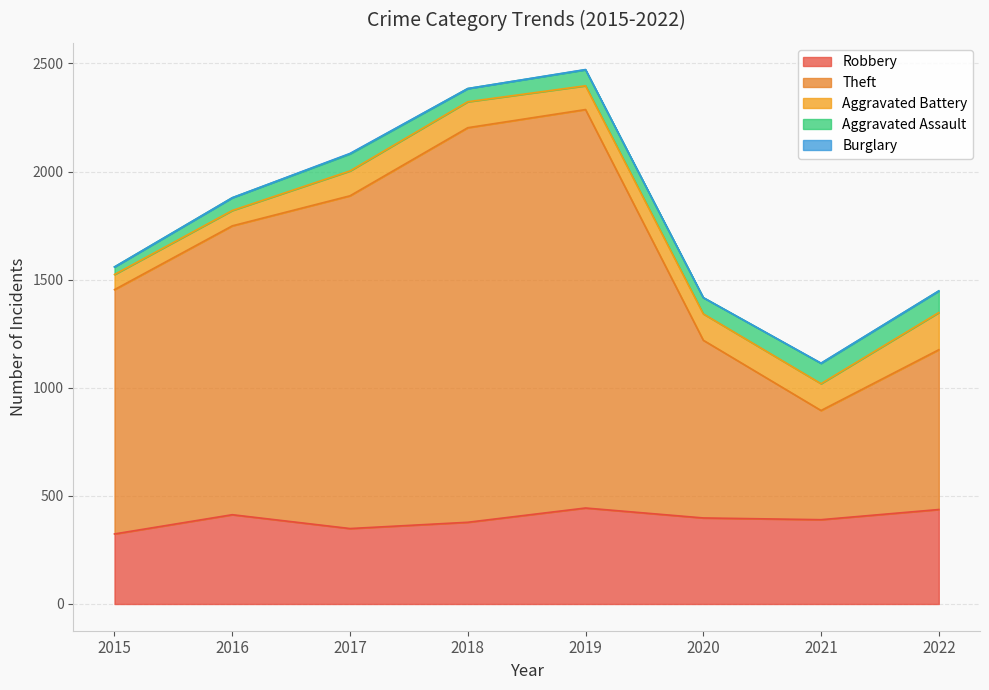

What is the value of the Aggravated Assault point at the 8th from the left?

100